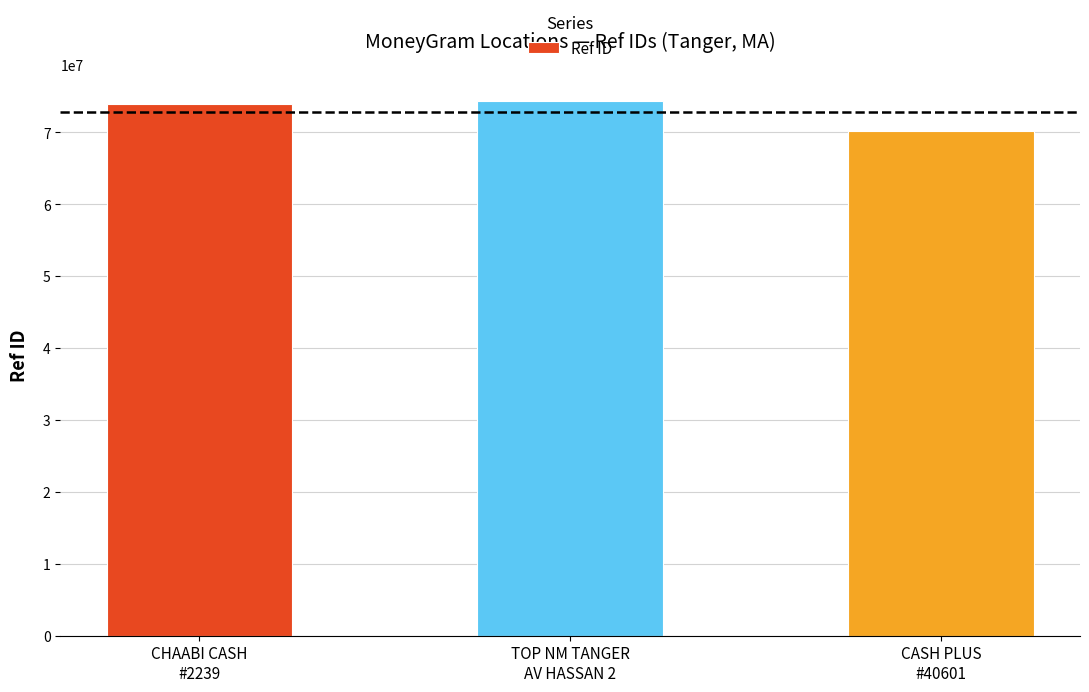

What is the difference between the maximum and minimum values?

4214164